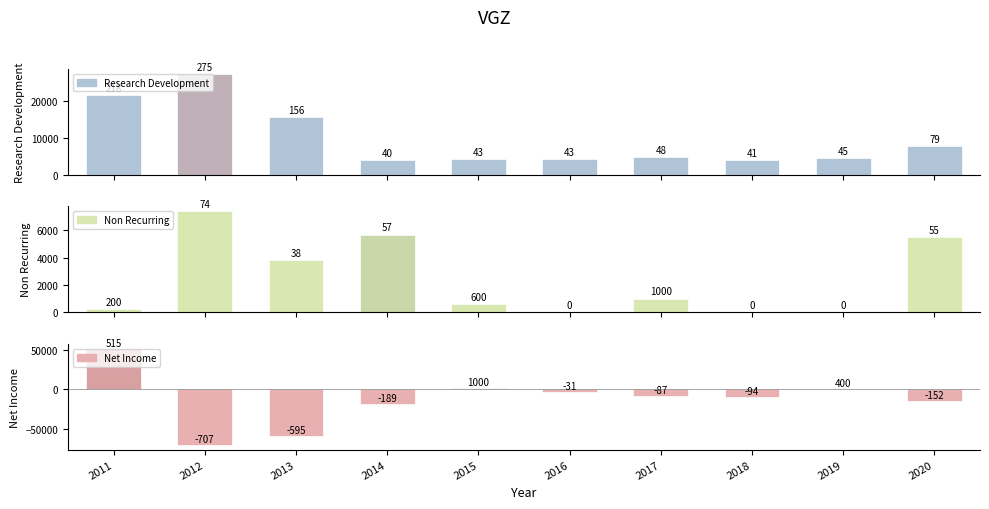

What is the value of the Non Recurring bar at the 7th from the left?

1000